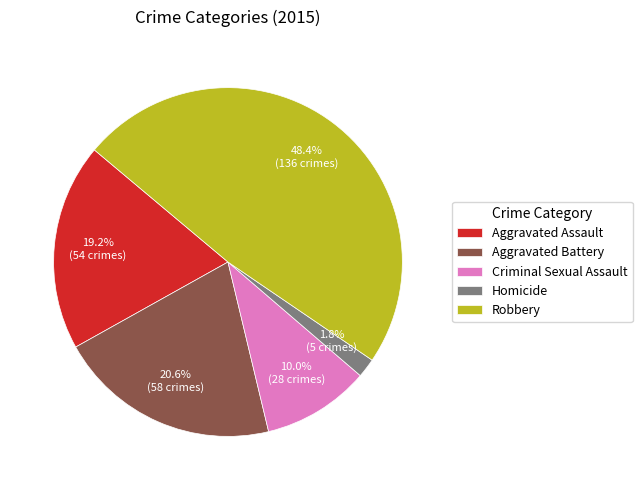

Is it true that Robbery is 58% of the pie?

False